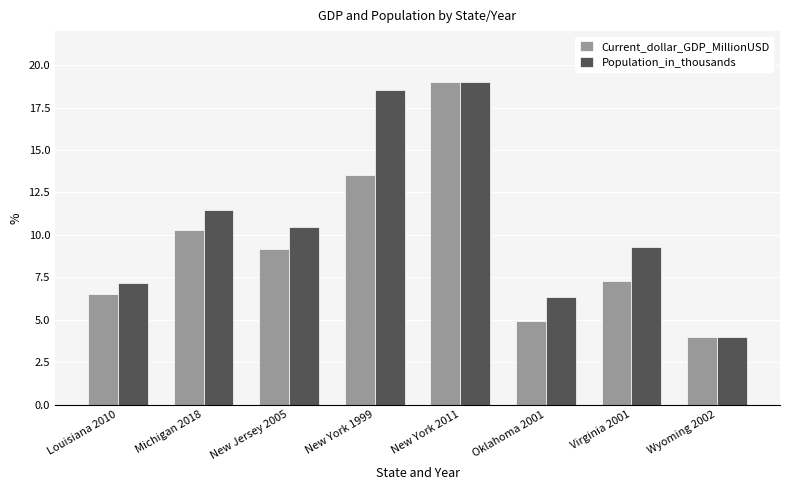

Reading right to left, extract all data points from this chart.

Current_dollar_GDP_MillionUSD: Wyoming 2002=4.0	Virginia 2001=7.3	Oklahoma 2001=5.0	New York 2011=19.0	New York 1999=13.5	New Jersey 2005=9.2	Michigan 2018=10.3	Louisiana 2010=6.5
Population_in_thousands: Wyoming 2002=4.0	Virginia 2001=9.3	Oklahoma 2001=6.3	New York 2011=19.0	New York 1999=18.5	New Jersey 2005=10.4	Michigan 2018=11.5	Louisiana 2010=7.2